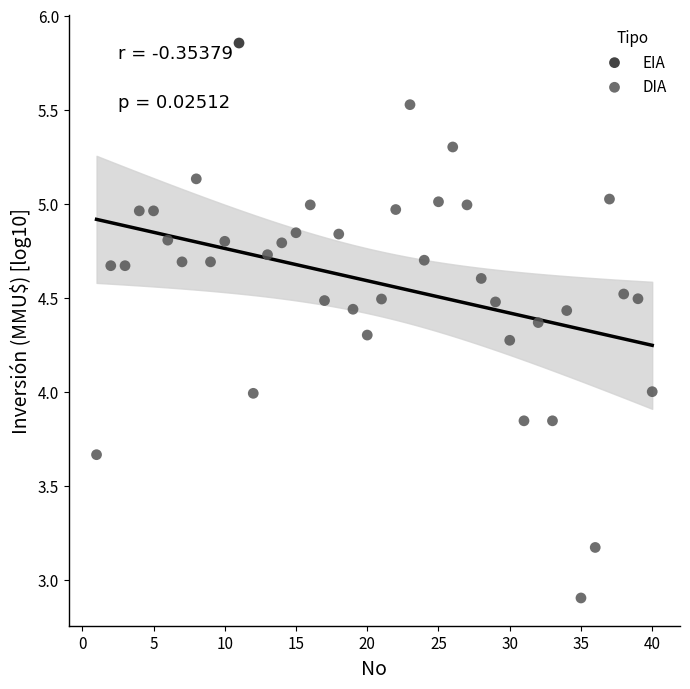

What are all the series names shown in the legend?

EIA, DIA